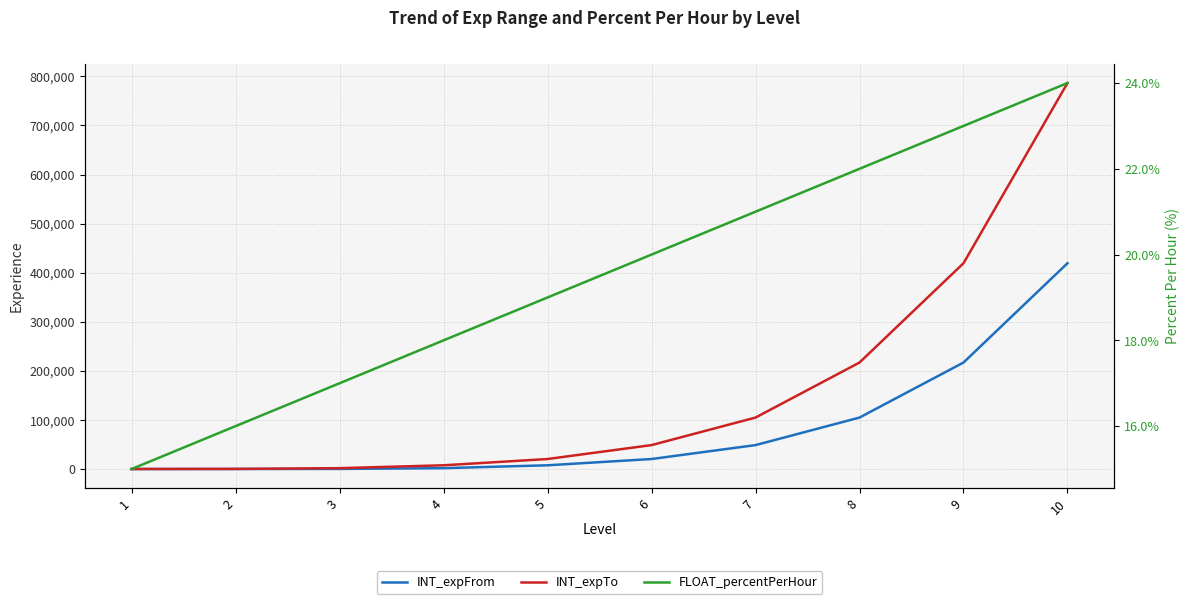

Reading right to left, transcribe all the data shown in this chart.

INT_expFrom: 419316	217011	104864	48749	20388	7608	1770	215	51	0
INT_expTo: 786515	419315	217010	104863	48748	20387	7607	1769	214	50
FLOAT_percentPerHour: 24	23	22	21	20	19	18	17	16	15